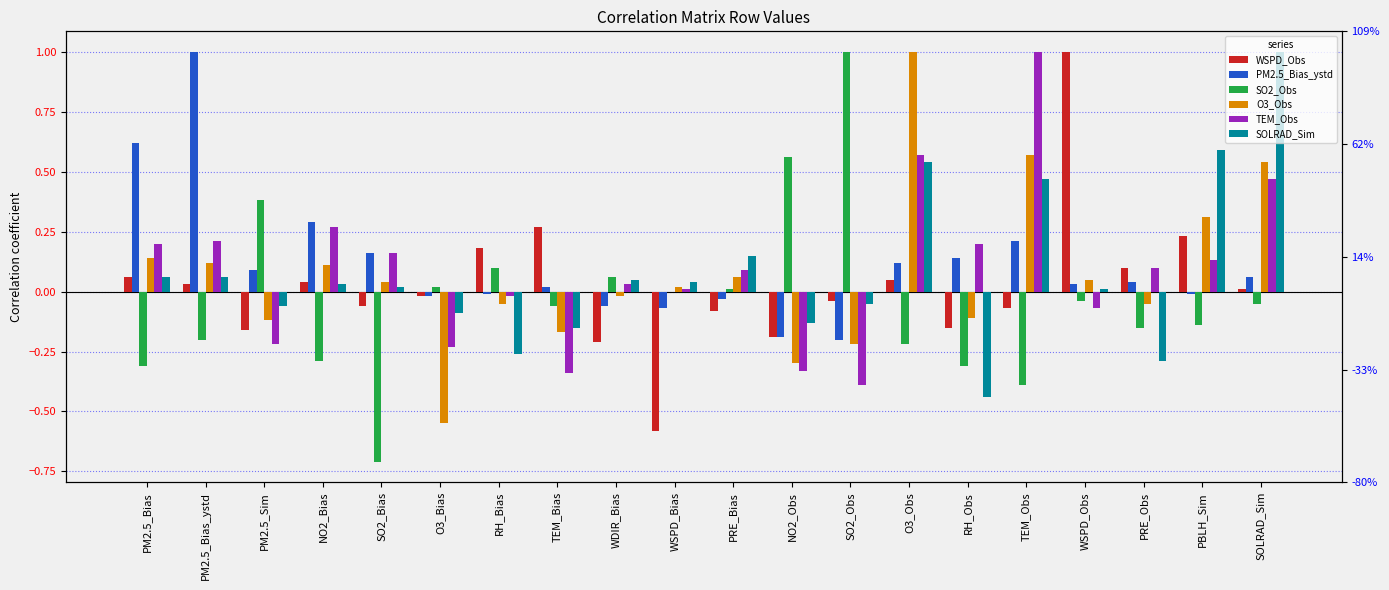

How many values in the O3_Obs series are below 0?

9